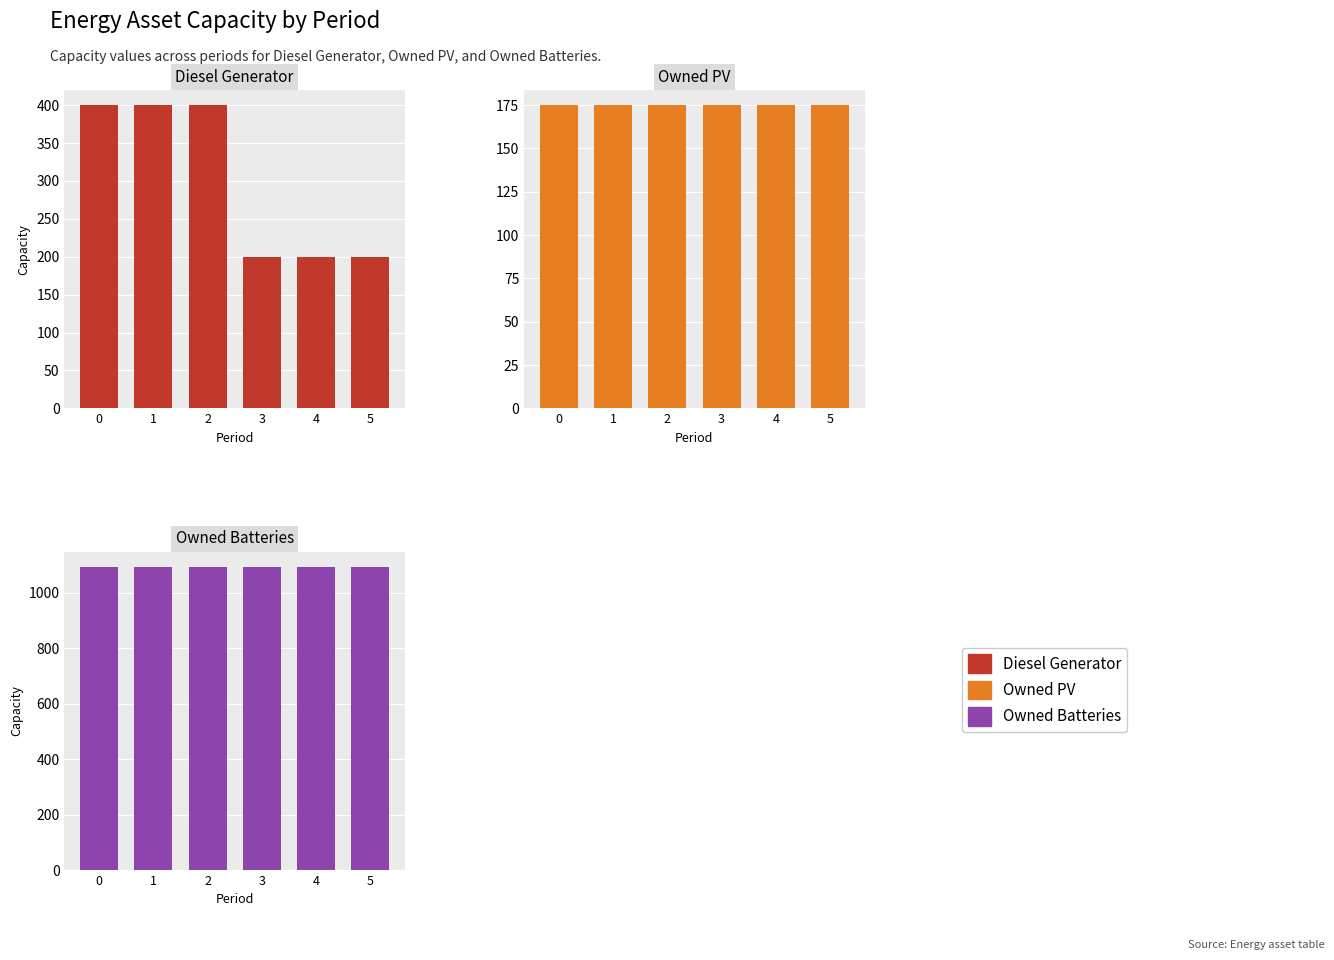

What value does the Diesel Generator series have at 0, to the nearest 5?

400